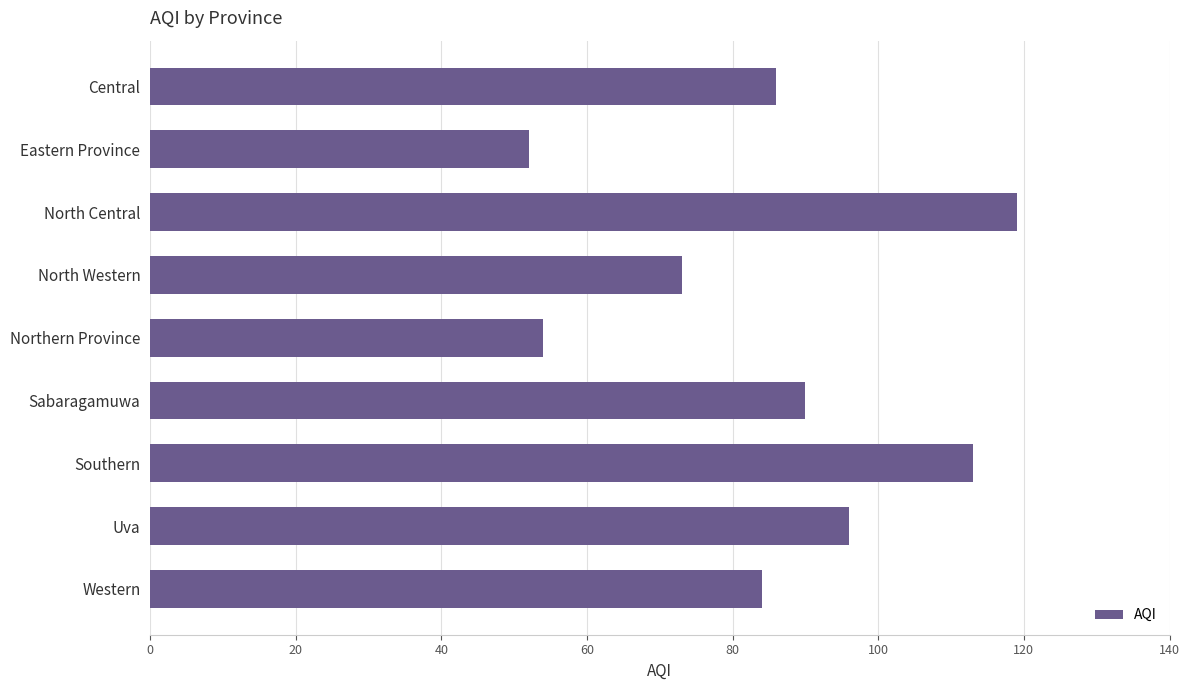

How many bars are there in total?

9